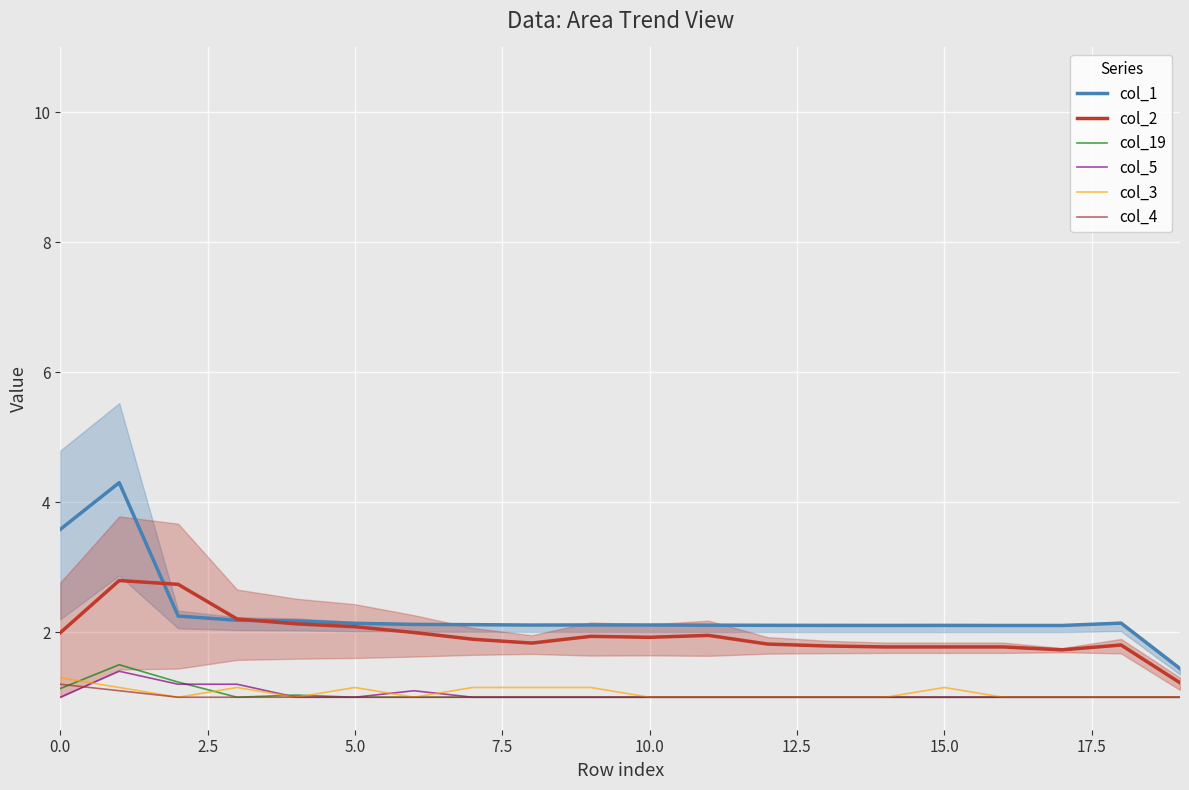

Count the number of categories in the chart.

20